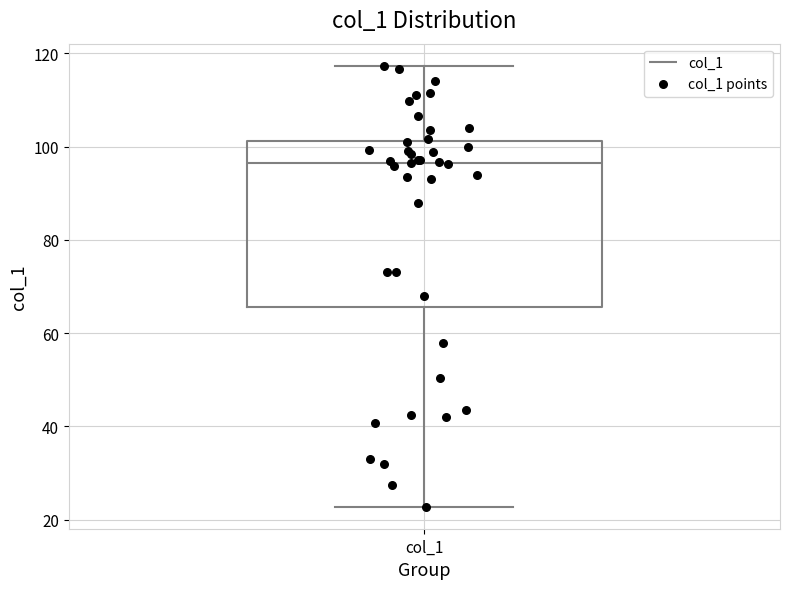

Where is the upper edge of the box for col_1 on the y-axis? The values are not printed on the chart, so give them approximately, as read against the axis.

102